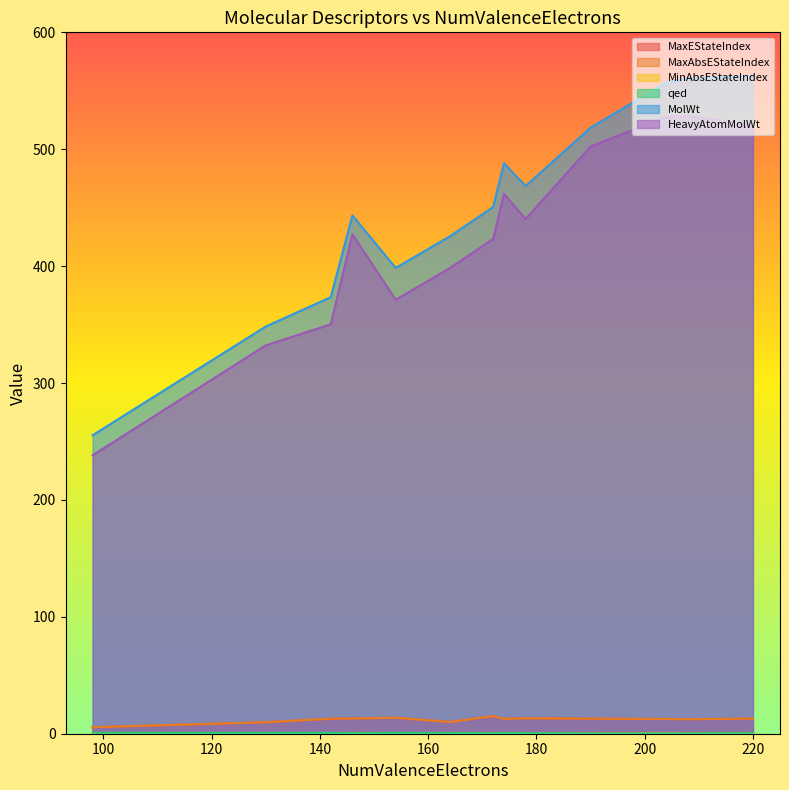

How many interior local peaks does the MaxEStateIndex series have?

3